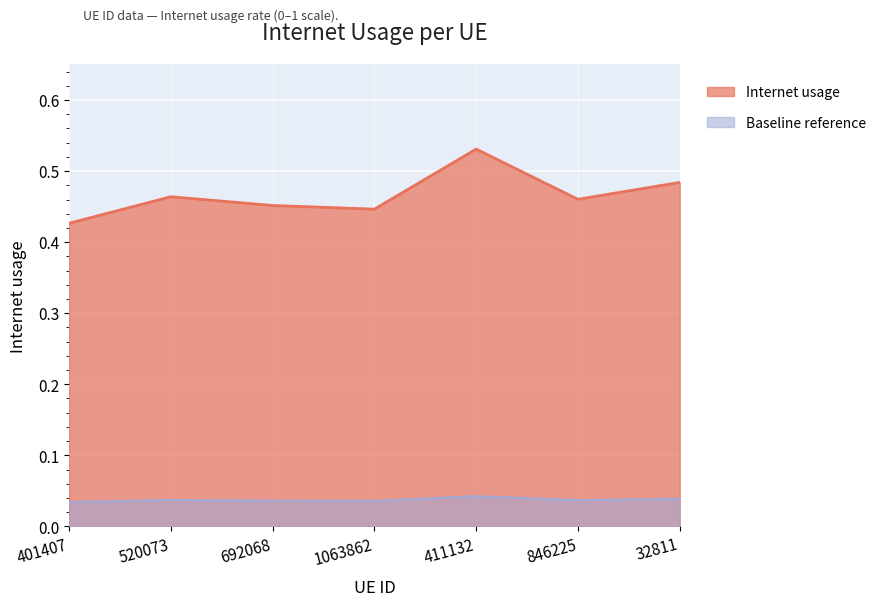

List the labels in order of value, largest first.

411132, 32811, 520073, 846225, 692068, 1063862, 401407